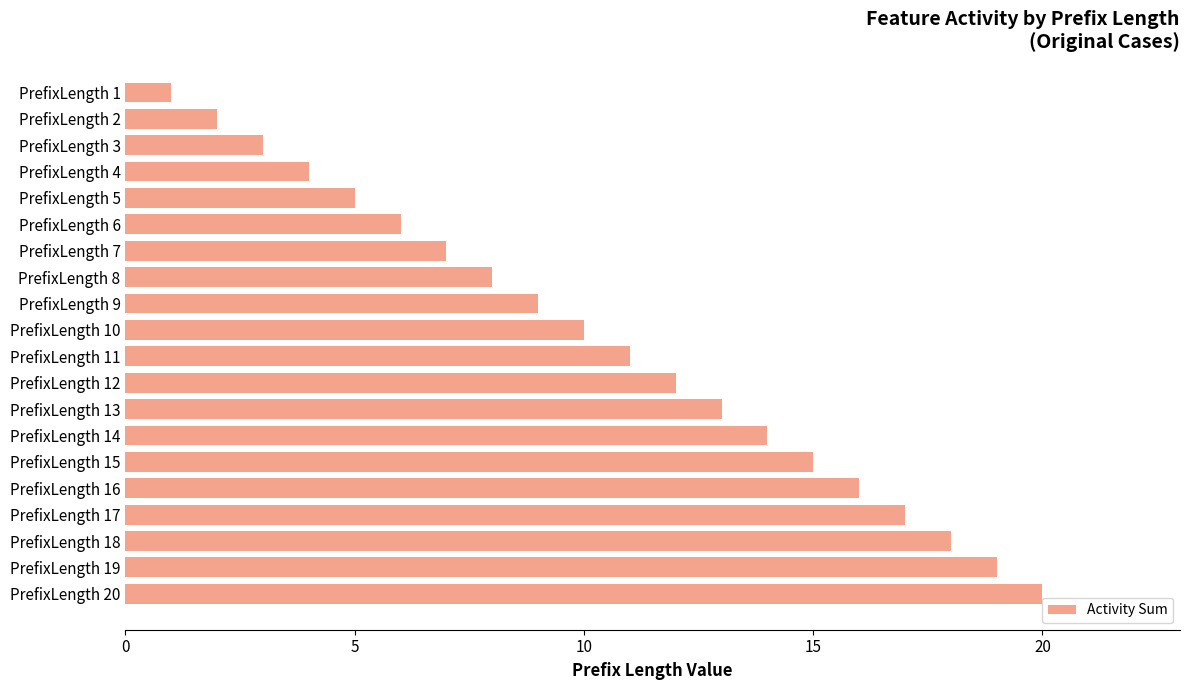

What is the smallest value displayed?

1